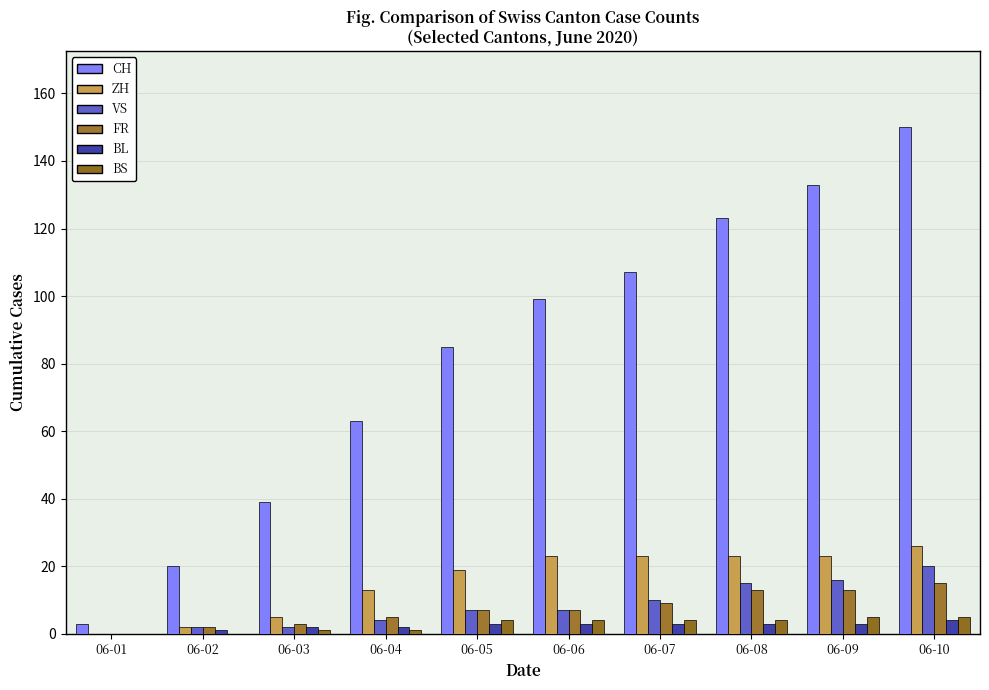

Reading right to left, extract all data points from this chart.

CH: 150	133	123	107	99	85	63	39	20	3
ZH: 26	23	23	23	23	19	13	5	2	0
VS: 20	16	15	10	7	7	4	2	2	0
FR: 15	13	13	9	7	7	5	3	2	0
BL: 4	3	3	3	3	3	2	2	1	0
BS: 5	5	4	4	4	4	1	1	0	0